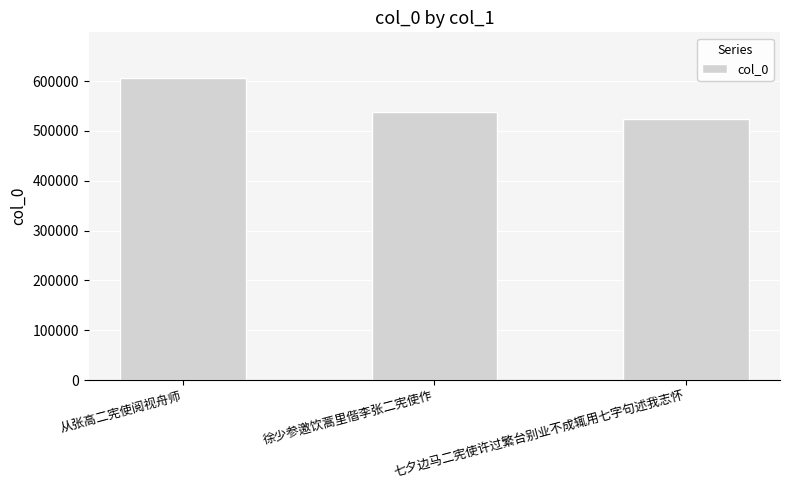

Does the chart contain stacked bars?

No